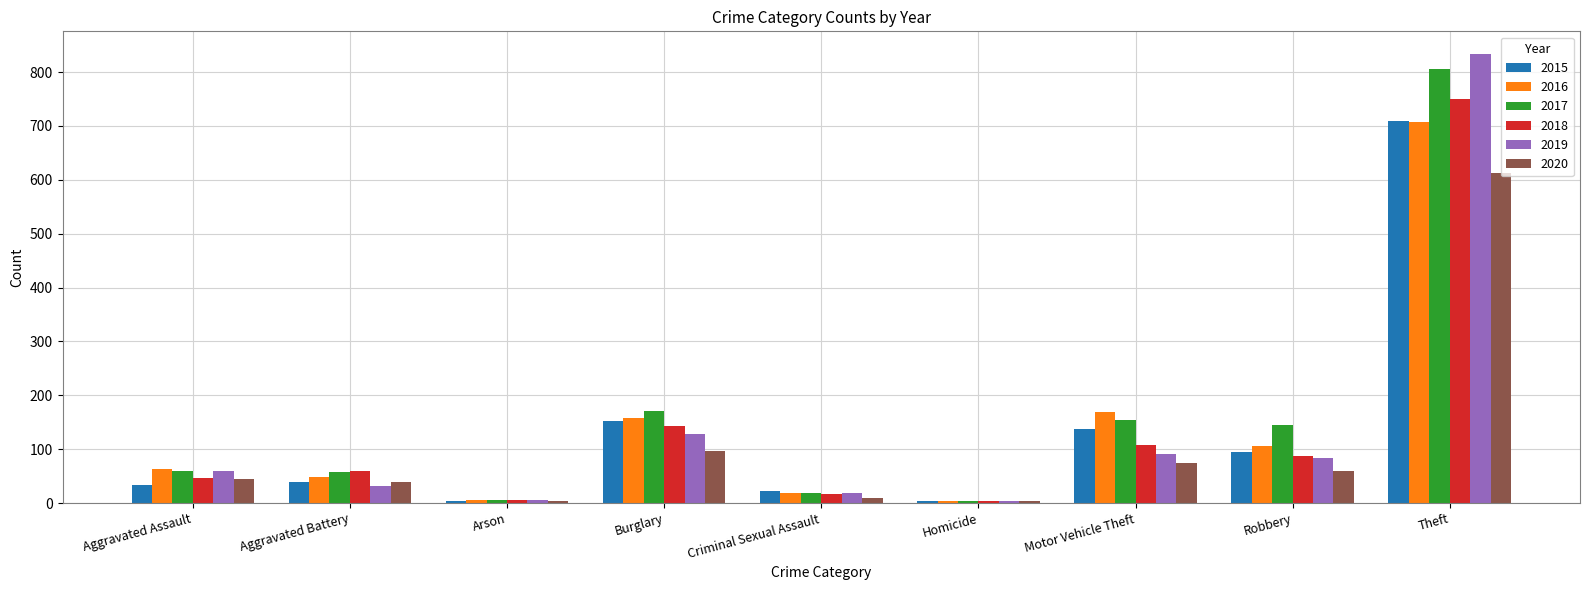

At how many categories does at least one series exceed 673?

1